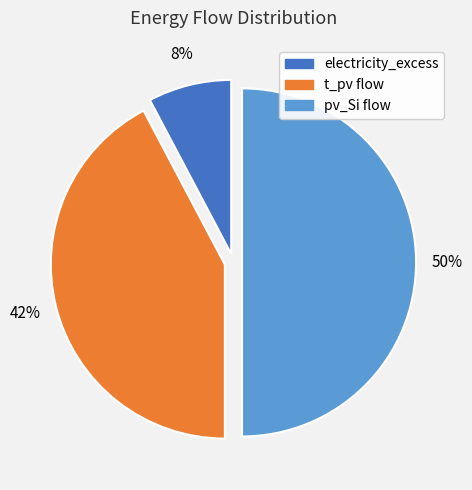

To the nearest percent, what percentage of the pie is pv_Si flow?

50%